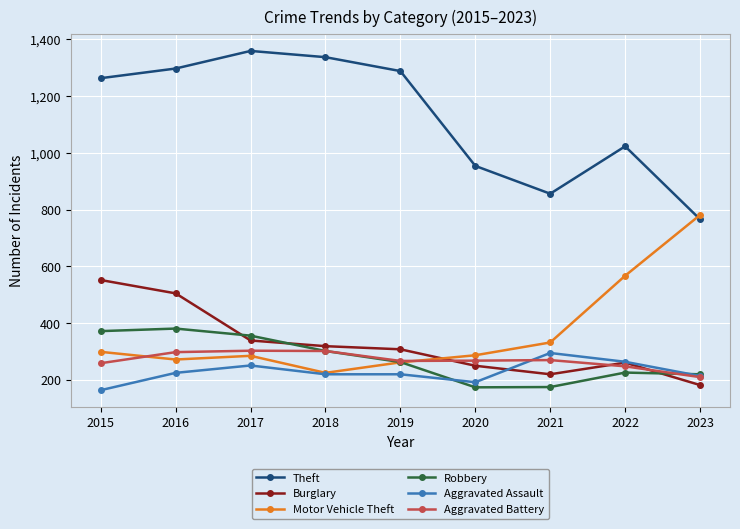

In Burglary, how many points are higher than both neighbors (excluding endpoints)?

1